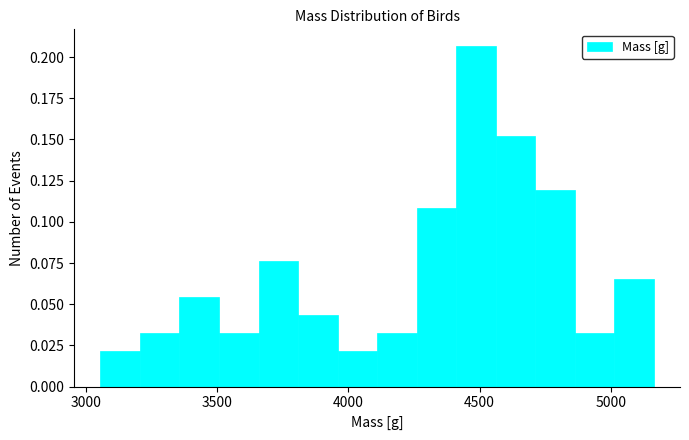

Read against the x-axis, roughly where is the centre of the tallest bar?

4500